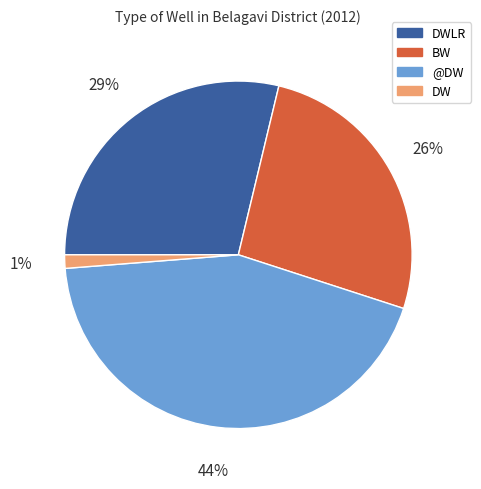

To the nearest percent, what is the average slice percentage?

25%